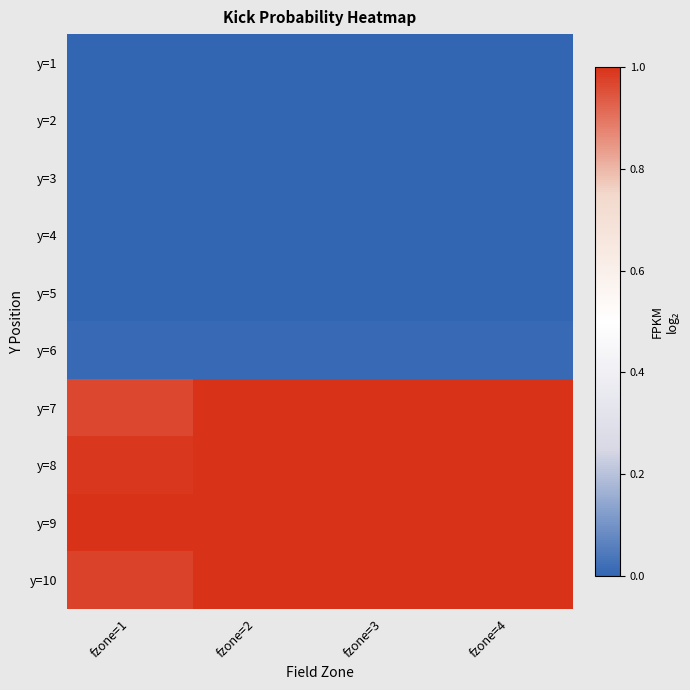

How many series are shown in this chart?

10